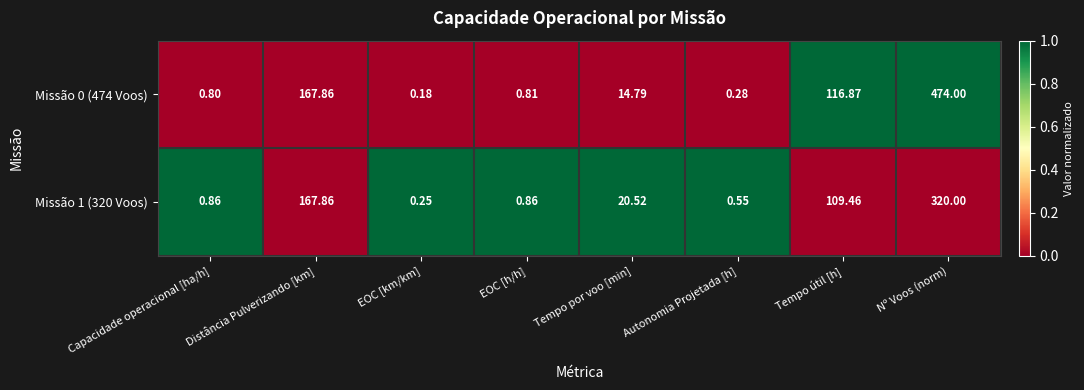

How many distinct data groups are displayed?

2